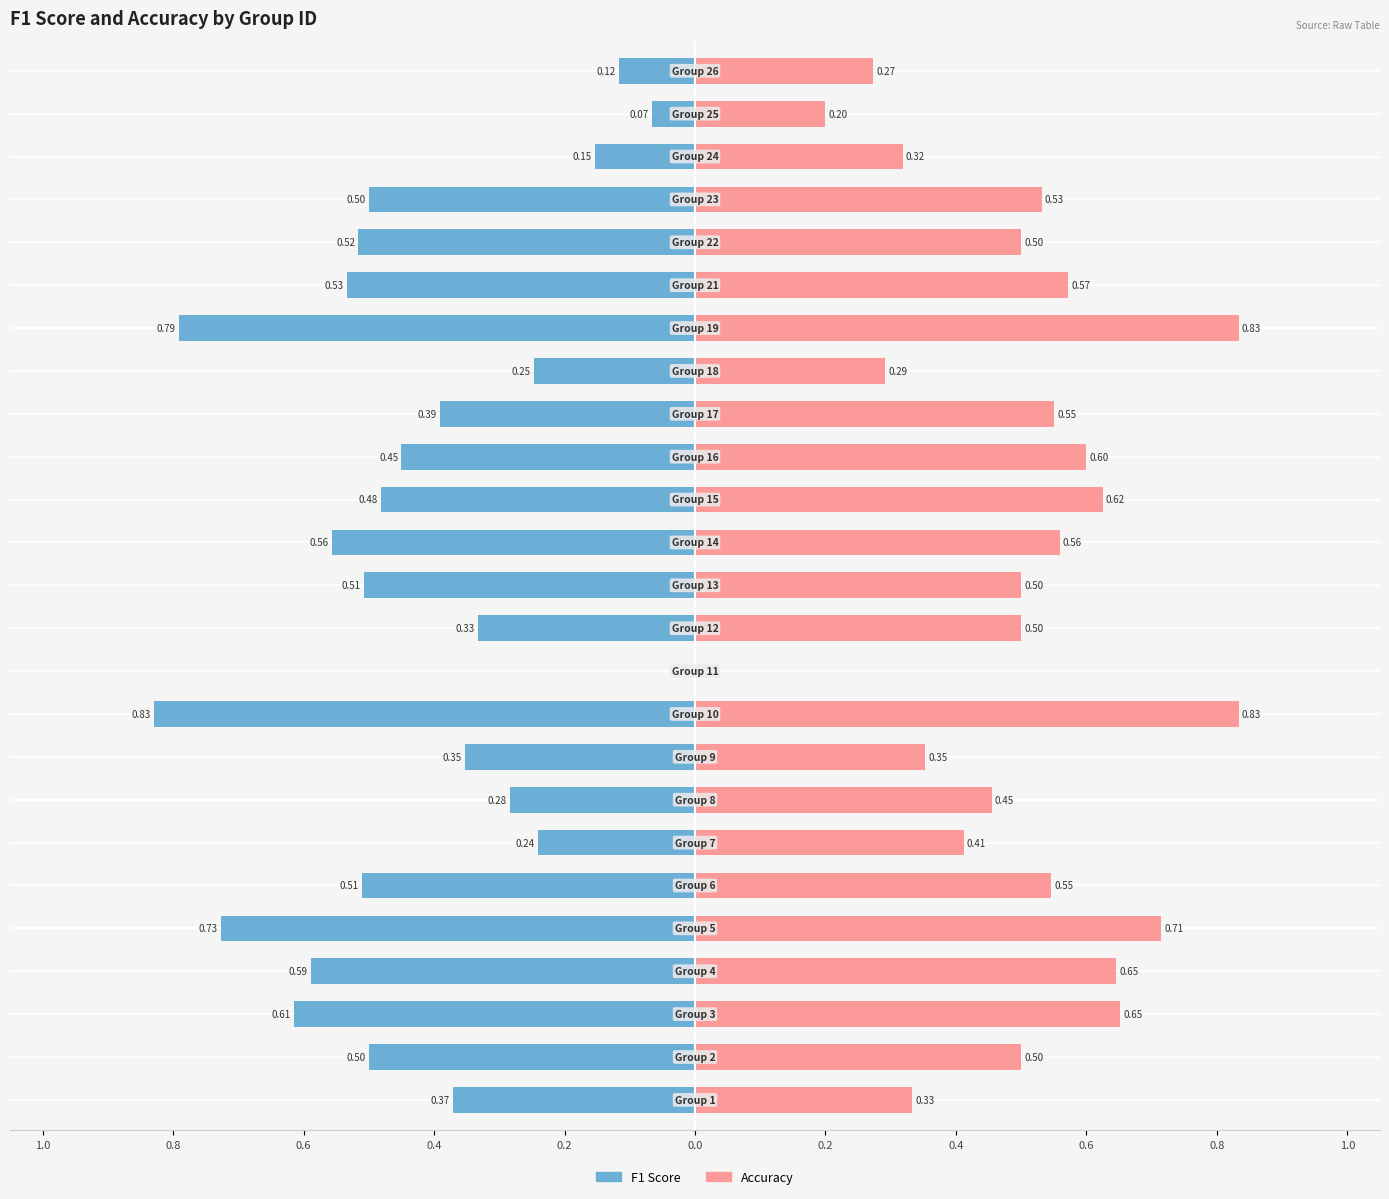

Which series changed the most between 1.0 and 0.4?

Accuracy